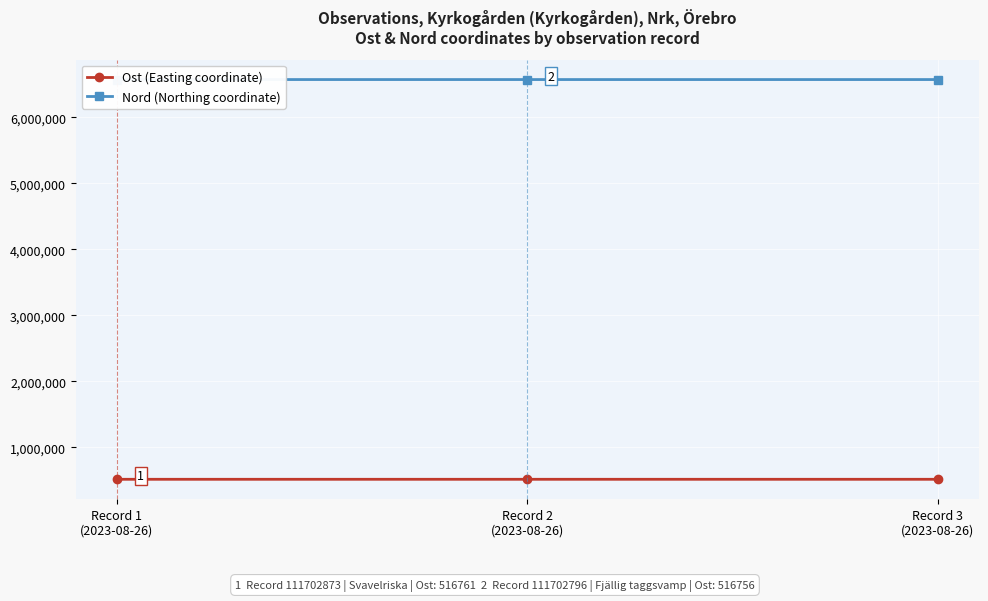

What is the total value across all series at Record 3
(2023-08-26)?

7091517